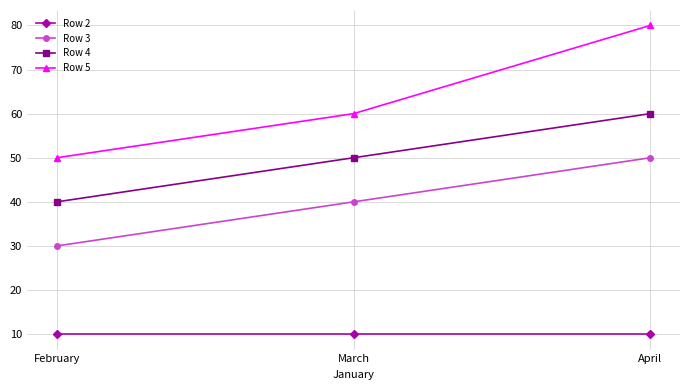

Reading left to right, what are all the values shown in this chart?

Row 2: 10	10	10
Row 3: 30	40	50
Row 4: 40	50	60
Row 5: 50	60	80